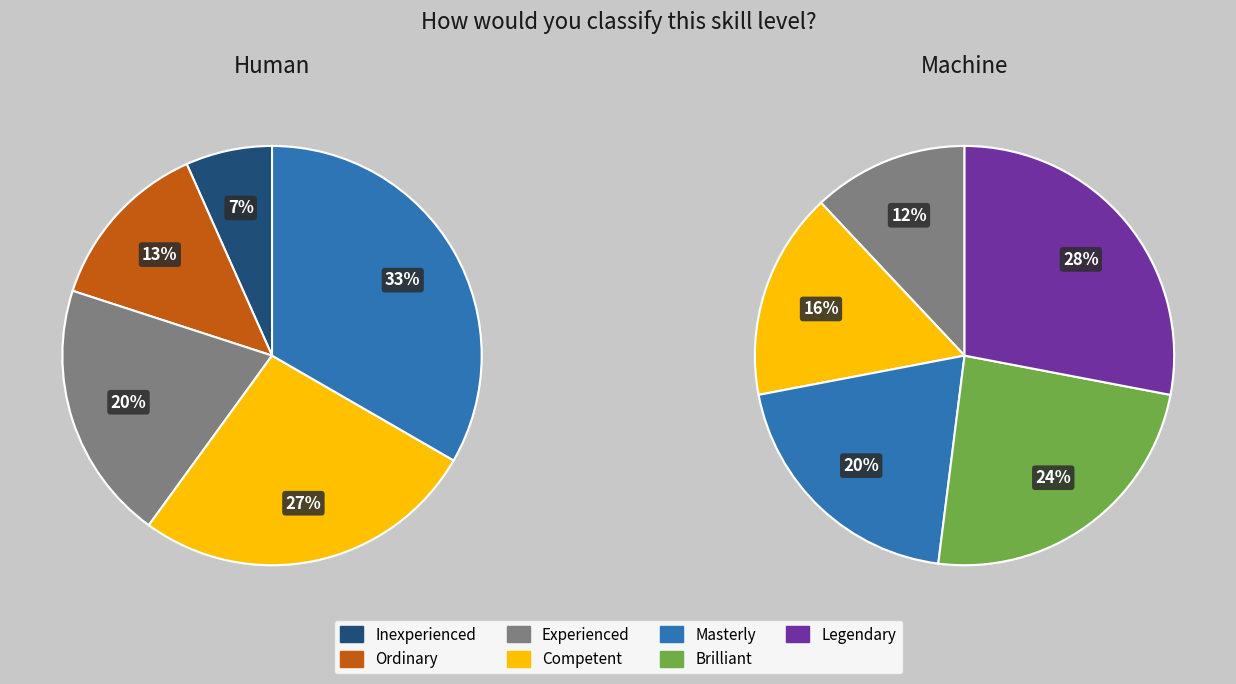

Which slice is the largest?

Legendary